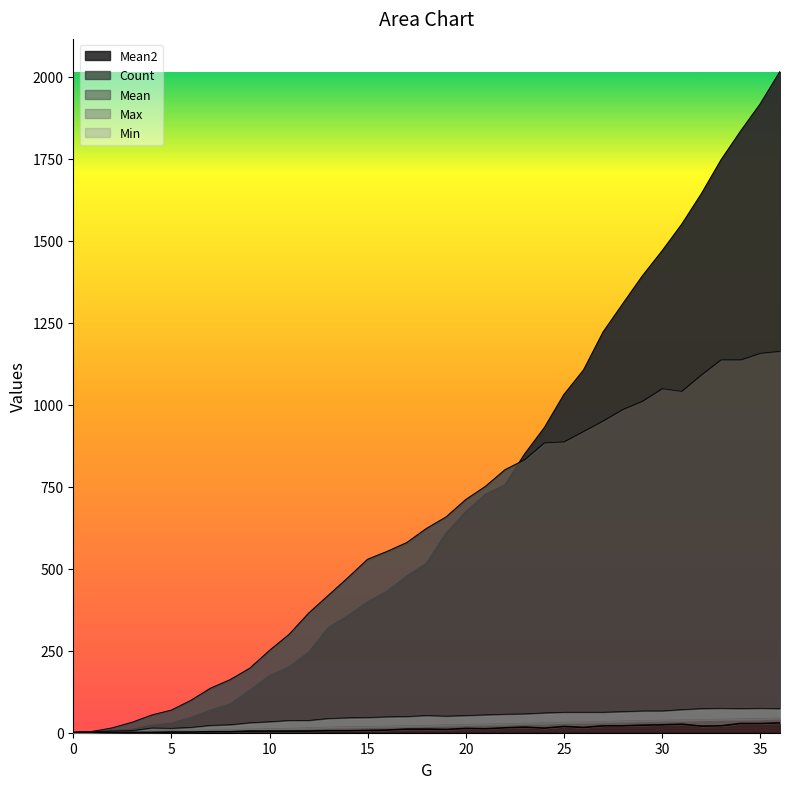

How many values in the Mean2 series are below 516?

18